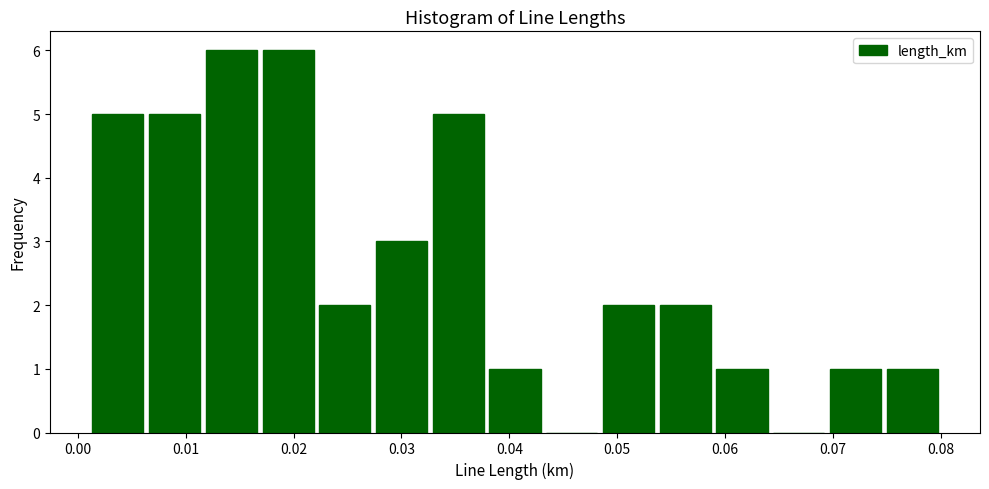

How tall is the bar that spans 0.033 to 0.038 on the x-axis? Neither the bar edges nor the heights are printed on the chart, so give them approximately, as read against the axes.

5